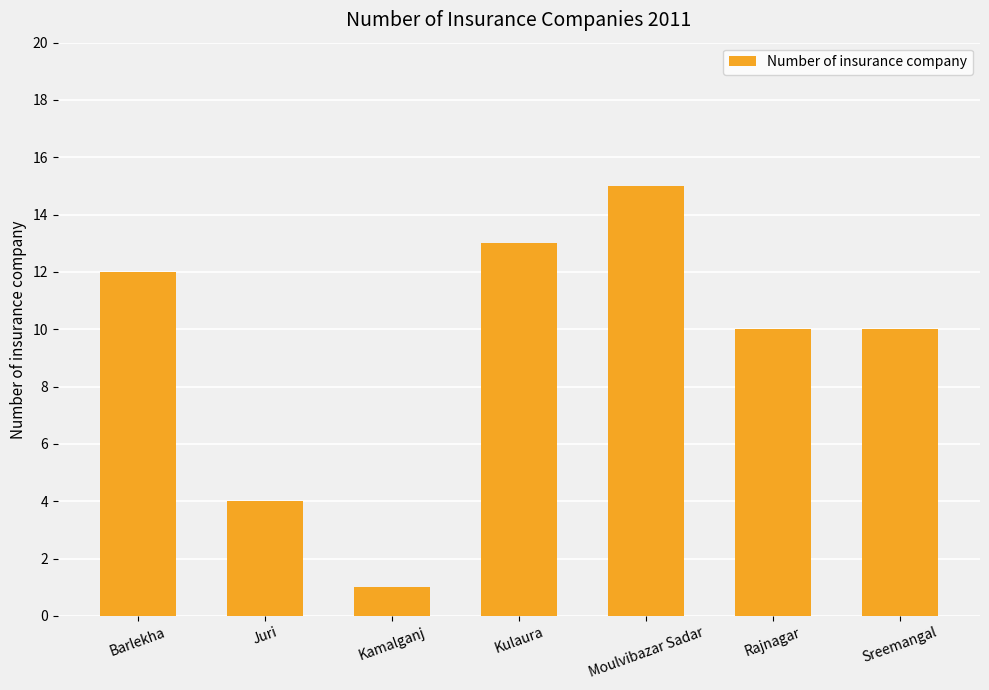

What is the ratio of the value at Kulaura to the value at Kamalganj?

13.0